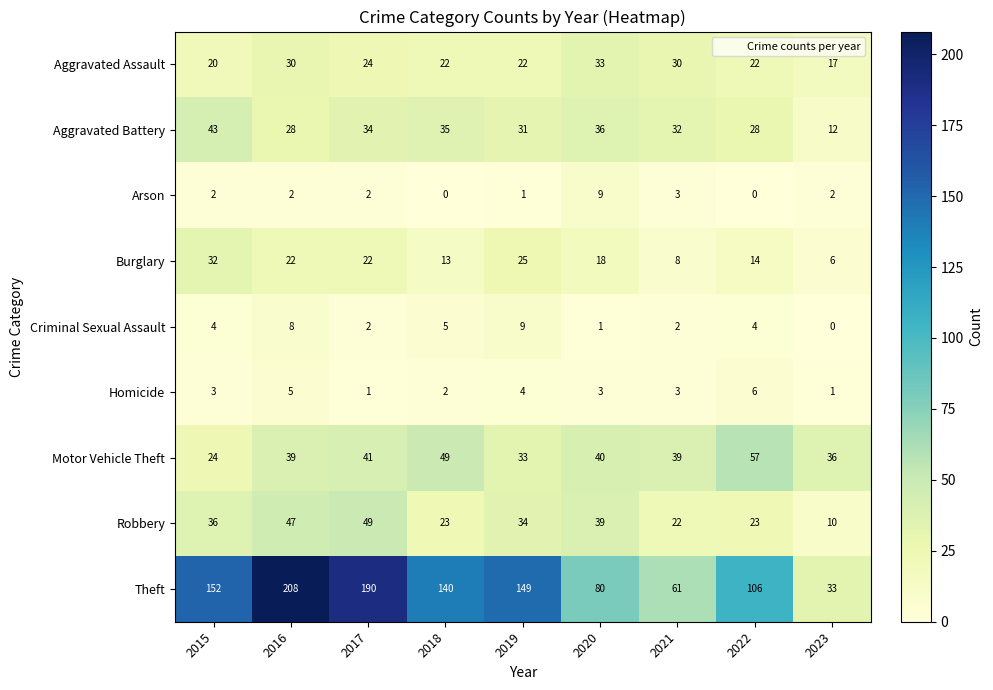

What is the difference between the maximum and second lowest values in the Aggravated Battery series?

15